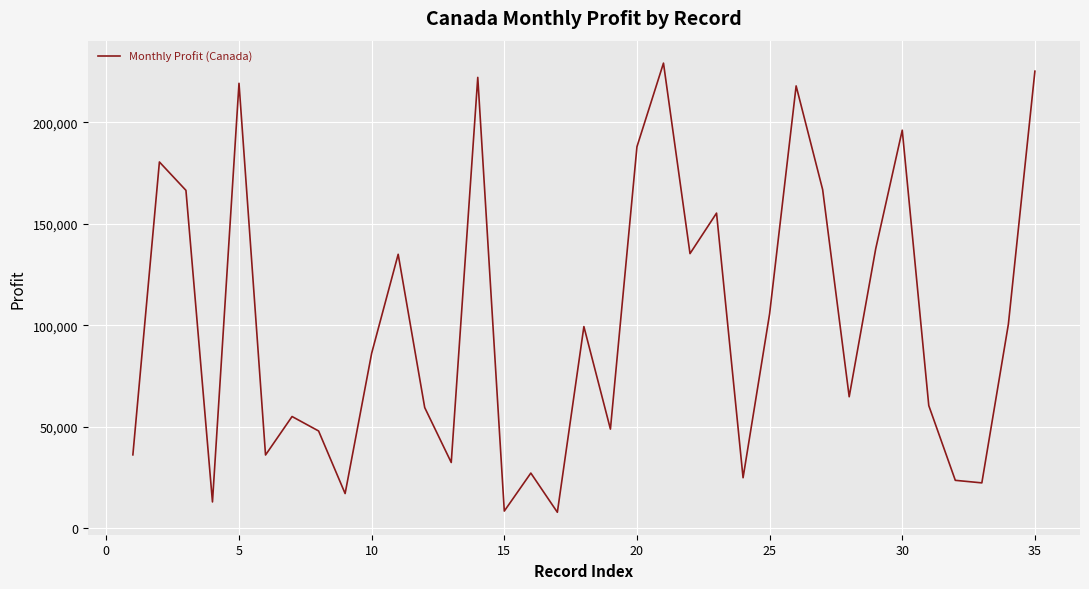

What is the minimum value shown in the chart?

7819